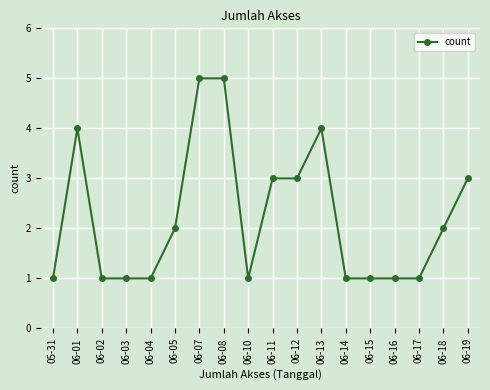

Does the chart display data point markers on the line(s)?

Yes